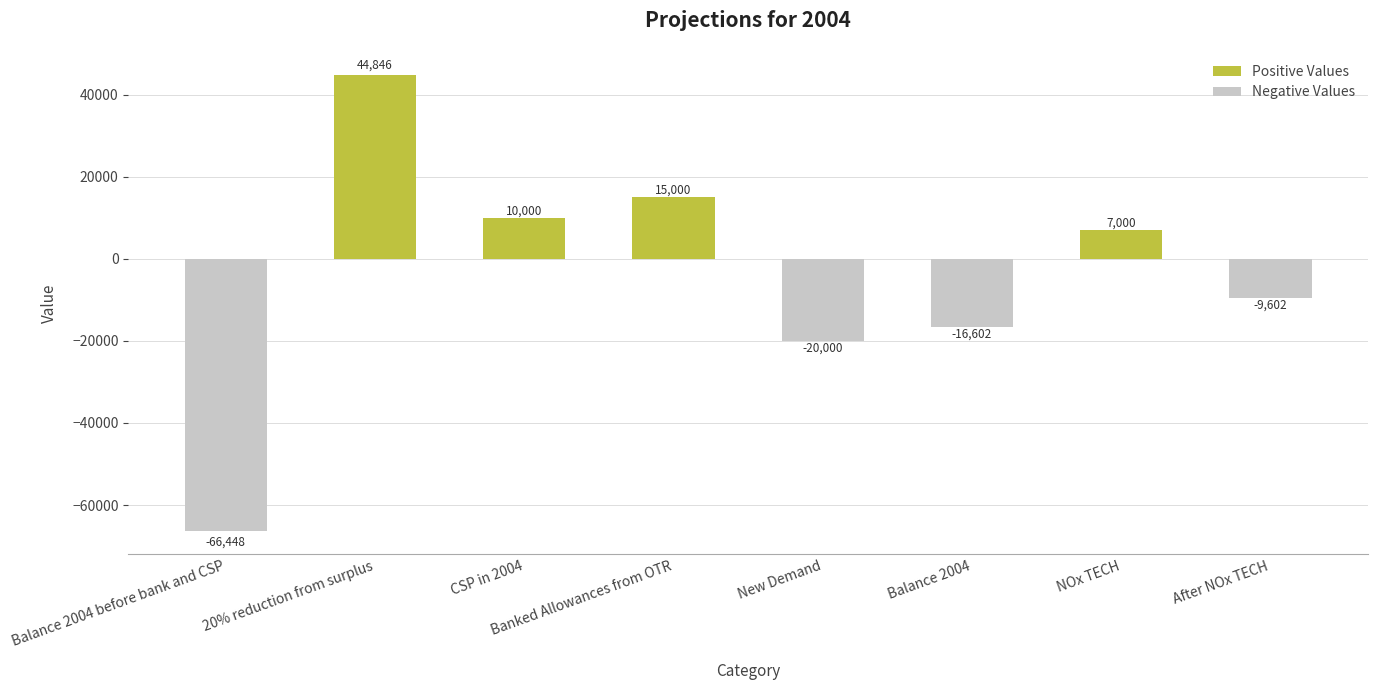

What is the average value?

-4475.8